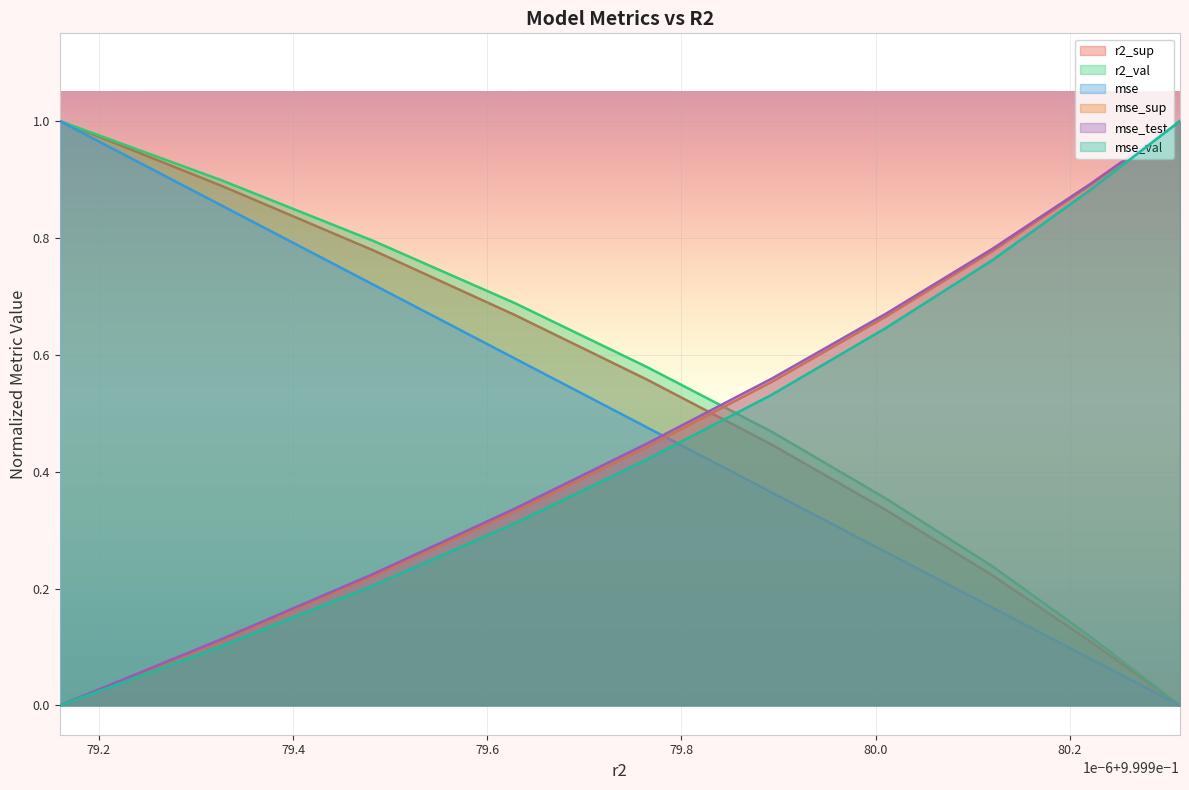

At which label does mse reach its minimum?

model_4_49_9